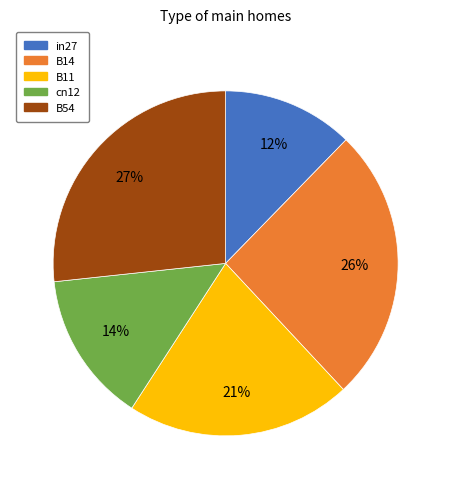

To the nearest percent, what is the combined percentage of cn12 and in27?

26%